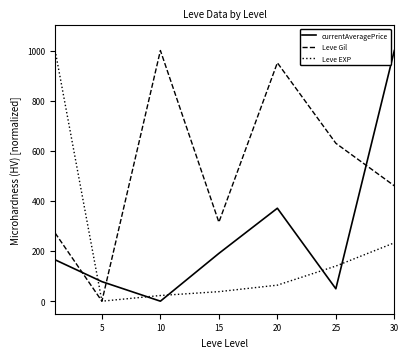

Which series has the largest total across all categories?

Leve Gil